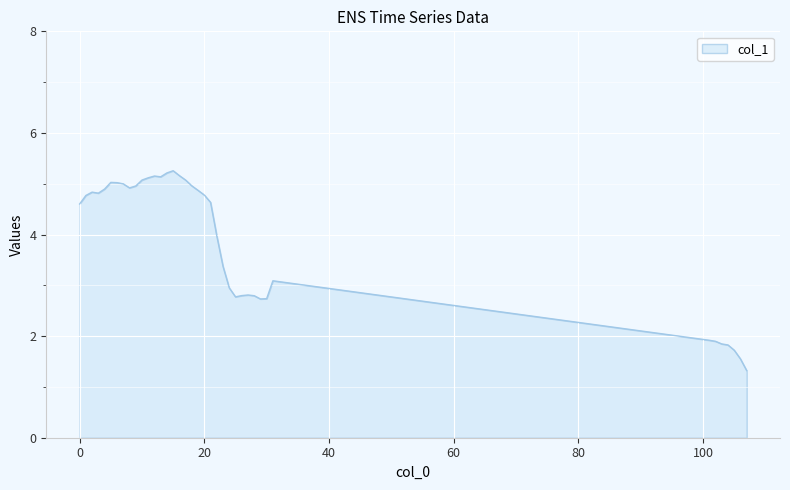

How many series are shown in this chart?

1